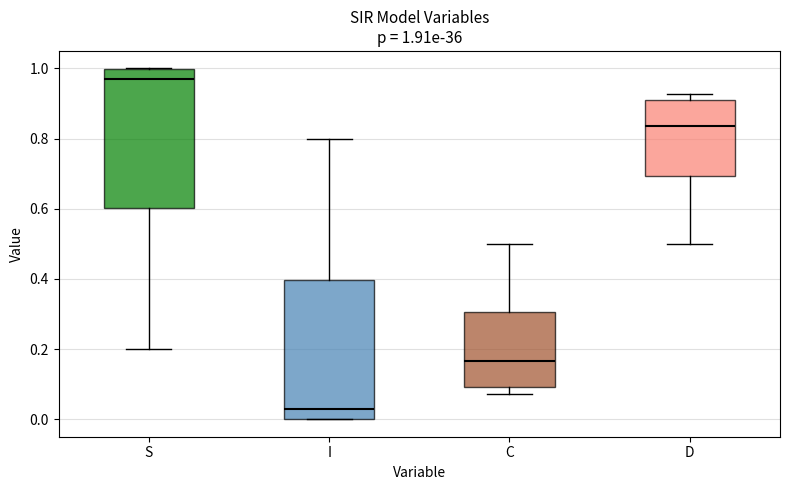

Which box has the highest median line?

S